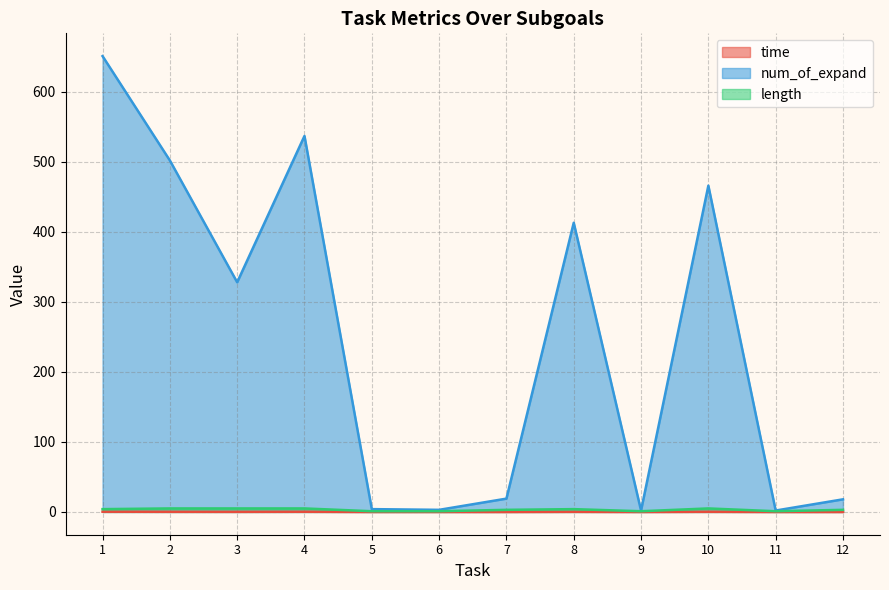

What is the highest value of the time series?

0.3